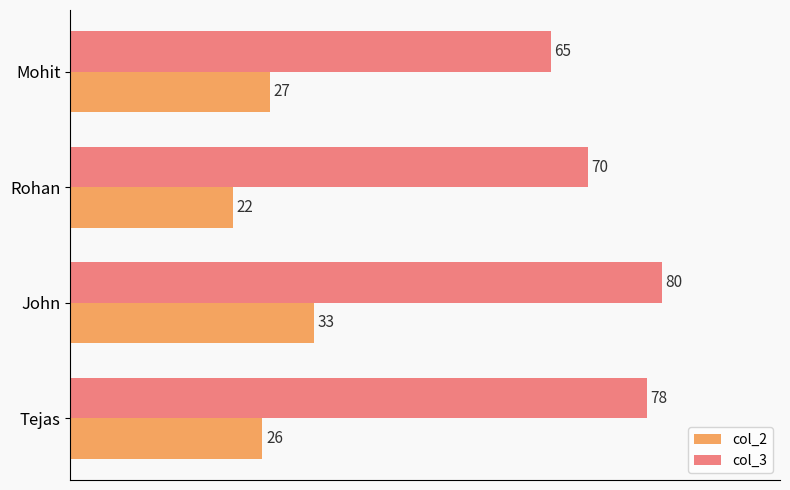

True or false: col_2 has a value of 26 at Tejas.

True